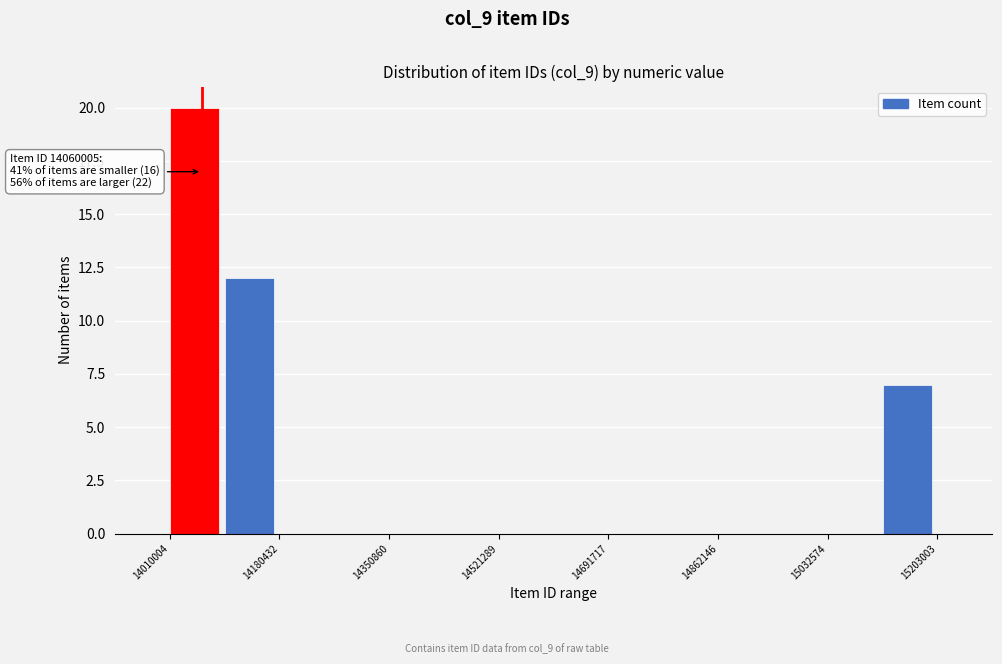

Over which range of the x-axis is the bar tallest?

14020000 to 14100000